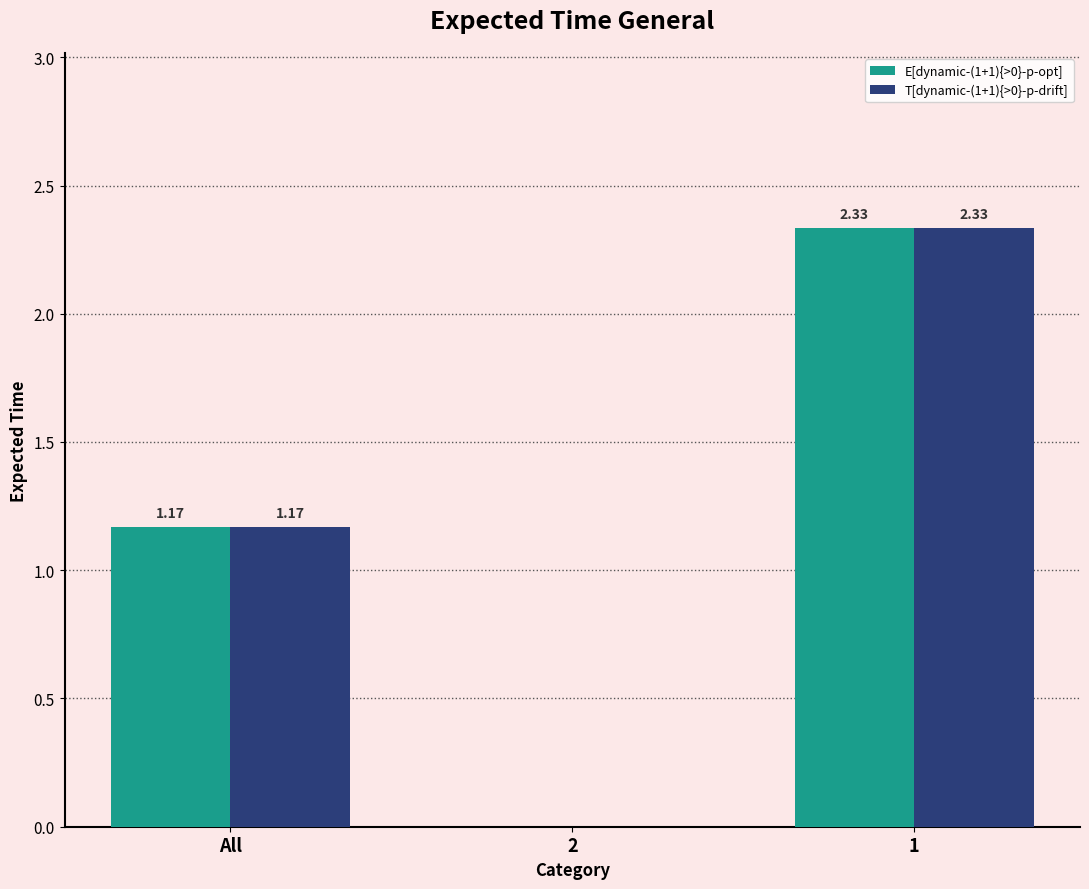

What is the total value across all series at 1?

4.7